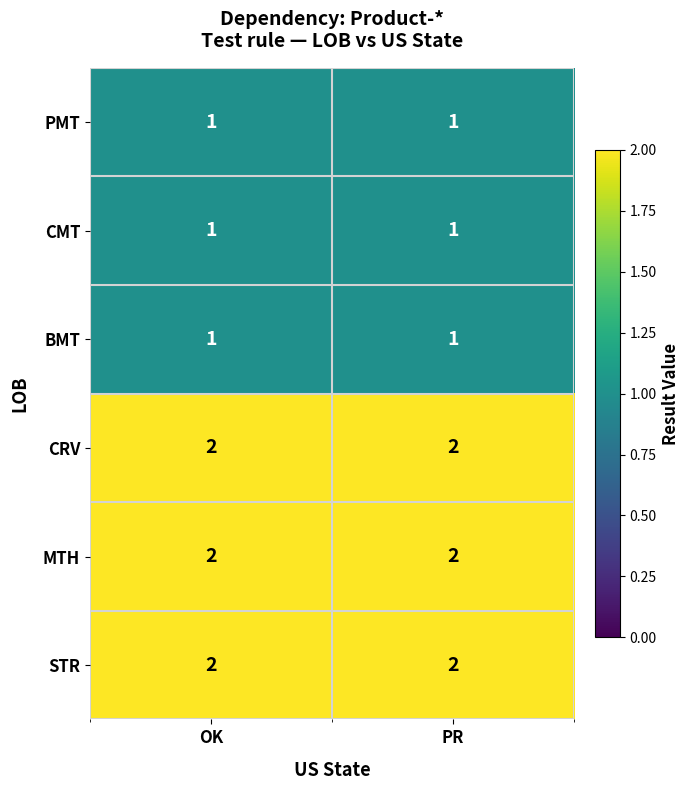

Reading right to left, transcribe all the data shown in this chart.

PMT: 1	1
CMT: 1	1
BMT: 1	1
CRV: 2	2
MTH: 2	2
STR: 2	2